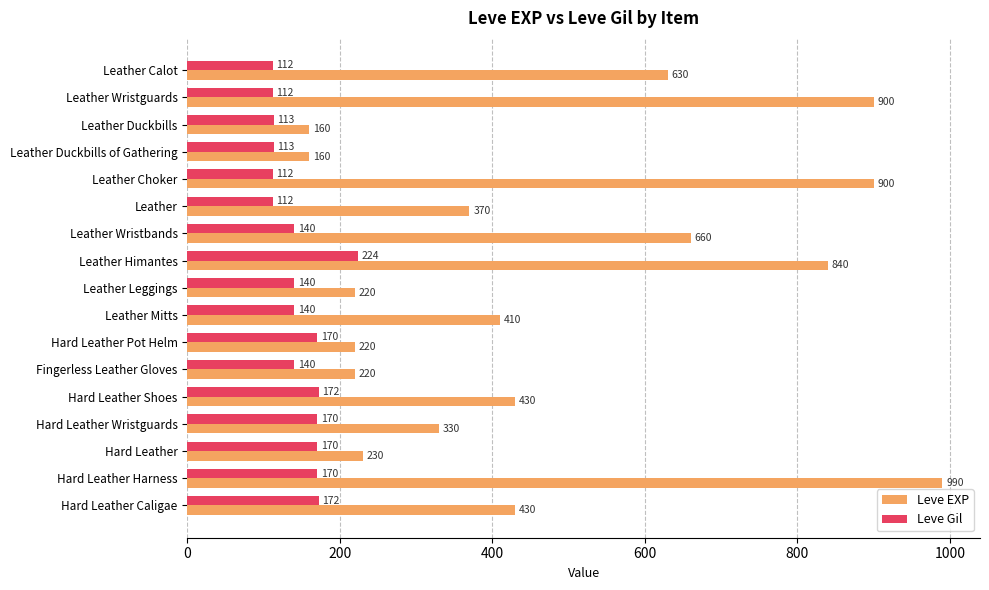

Which series has the widest spread of values?

Leve EXP